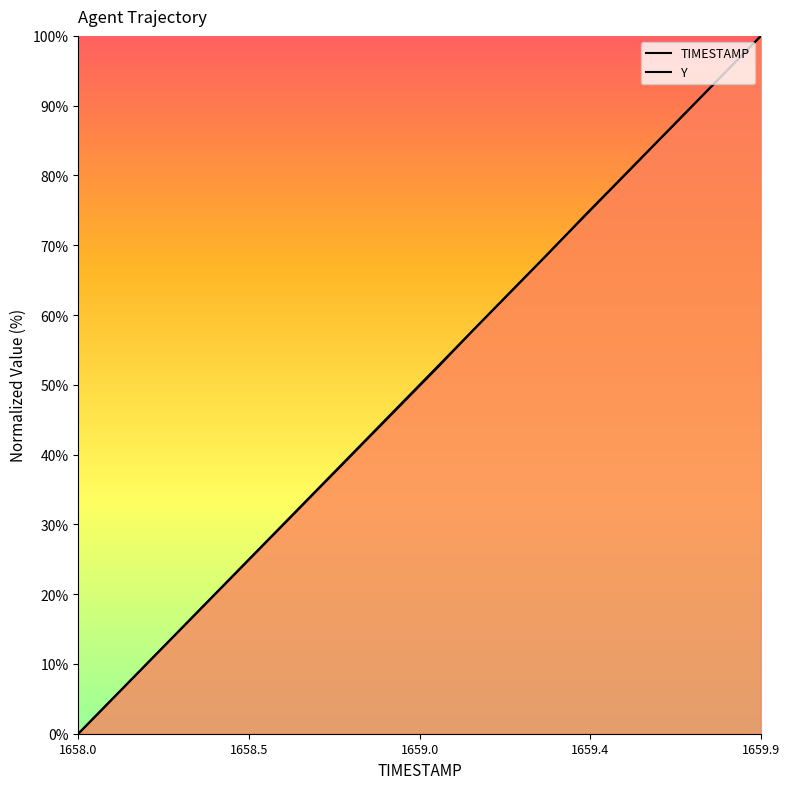

How many lines are shown in the chart?

2